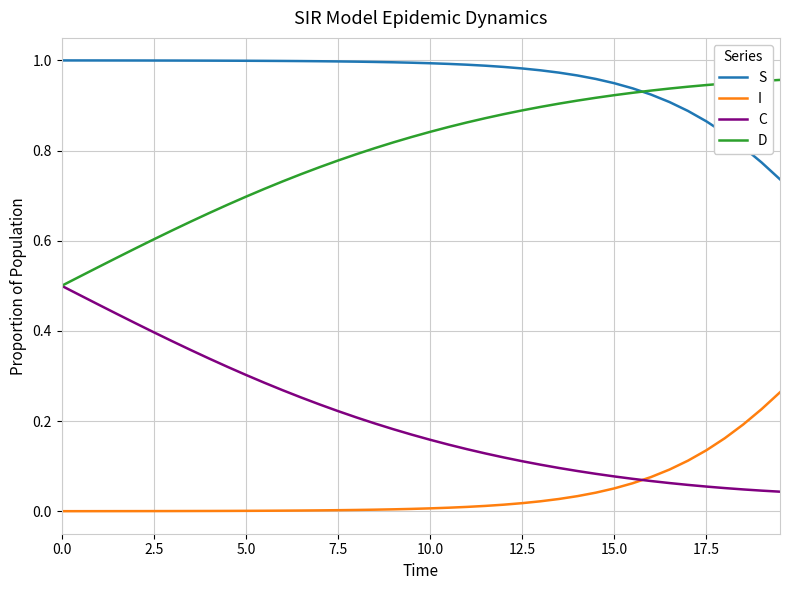

Rank the series by their average value, from lowest to highest.

I, C, D, S